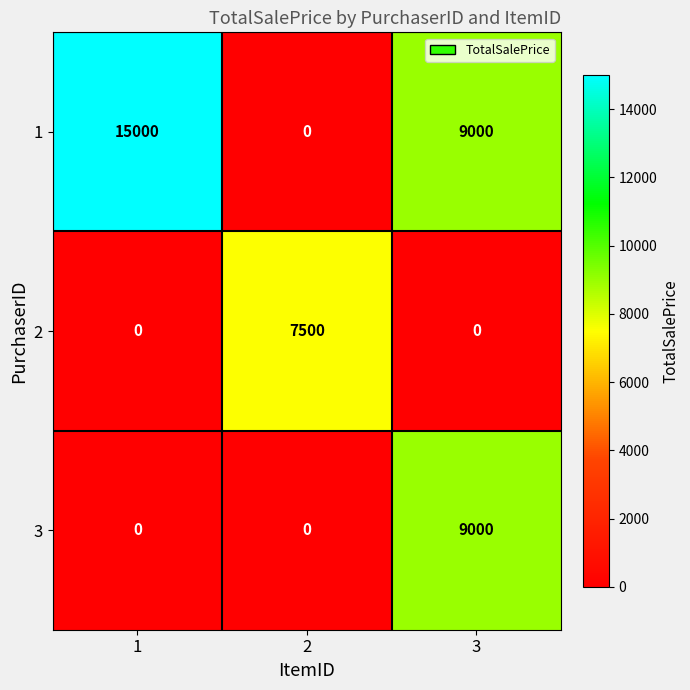

What is the difference between the maximum and second lowest values in the 2 series?

7500